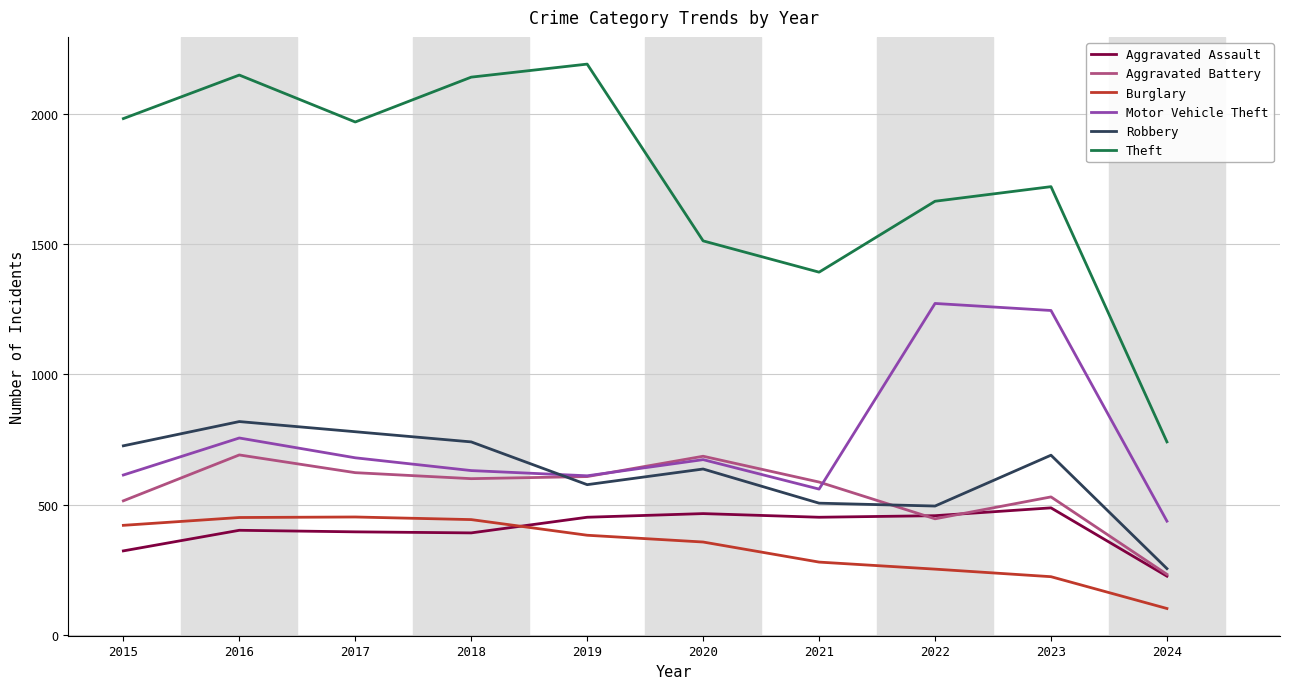

Which category has the highest value across all series?

2019